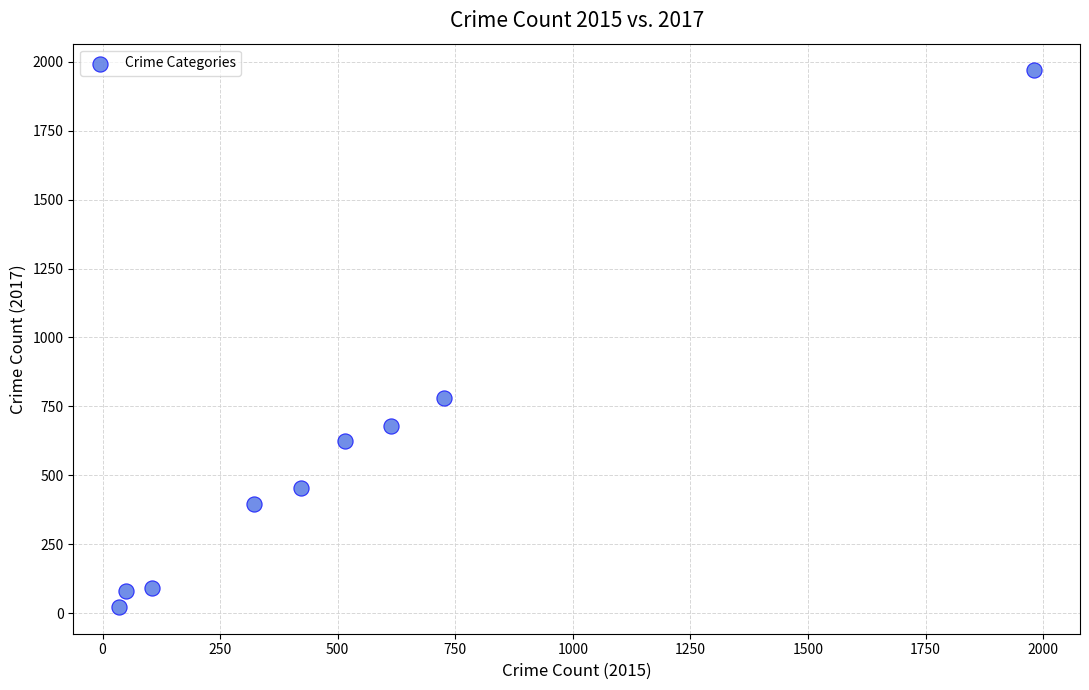

What Y value in the scatter plot is closest to 995?

780